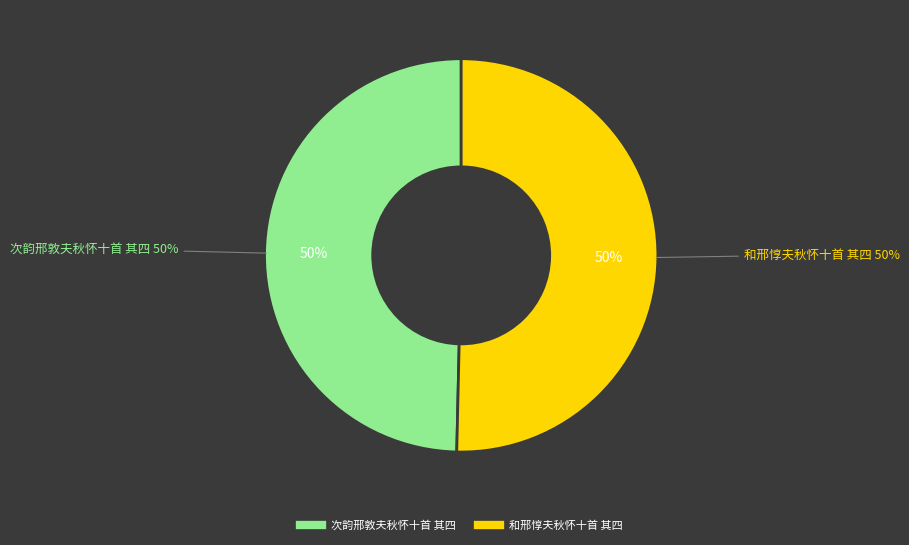

Is the sum of 和邢惇夫秋怀十首 其四 and 次韵邢敦夫秋怀十首 其四 greater than half?

Yes